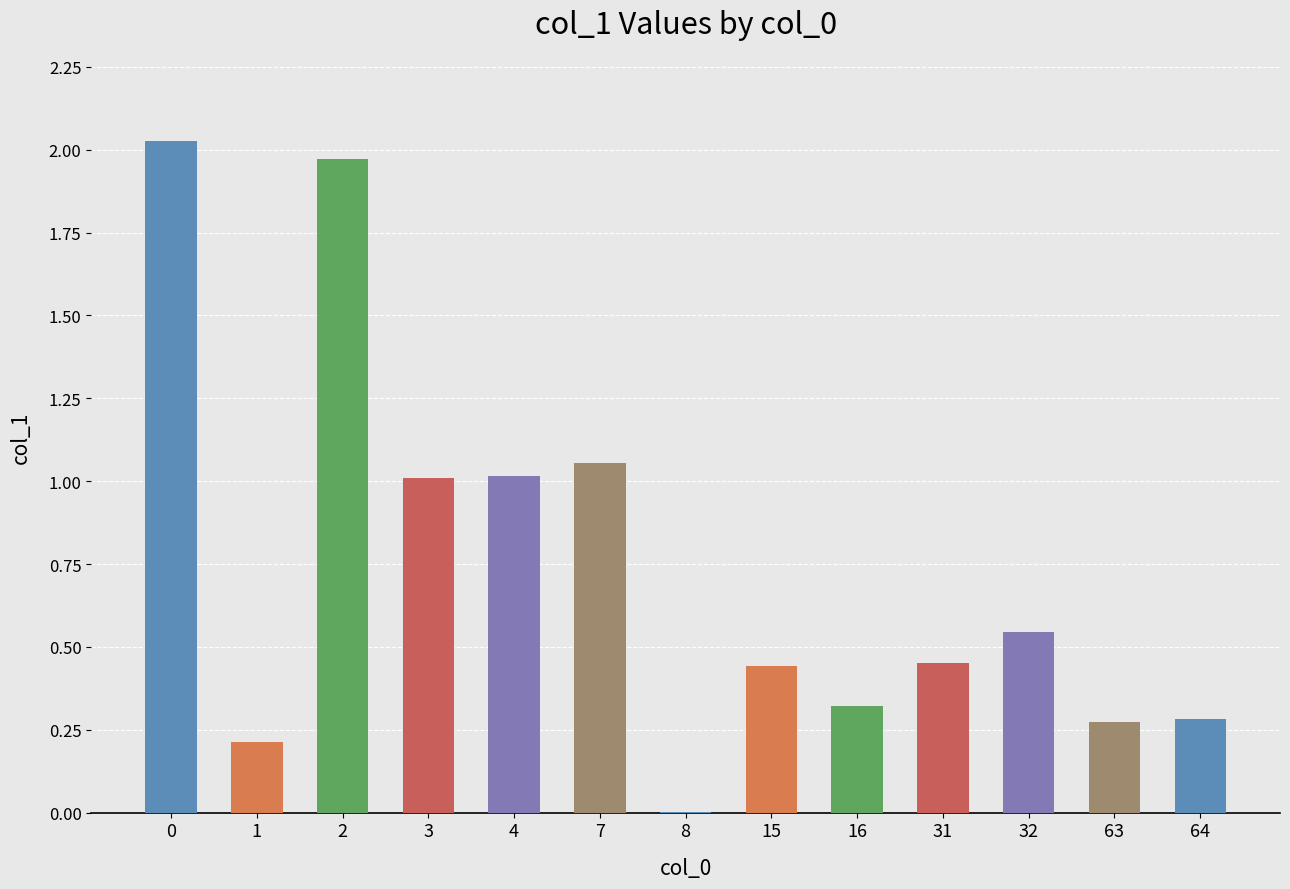

What is the sum of the values at 4 and 64?

1.3